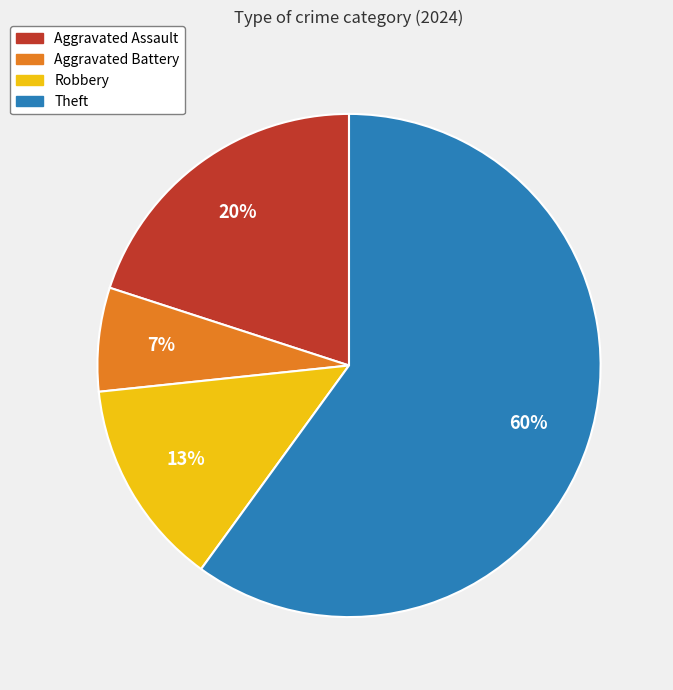

Rank the categories by value from lowest to highest.

Aggravated Battery, Robbery, Aggravated Assault, Theft